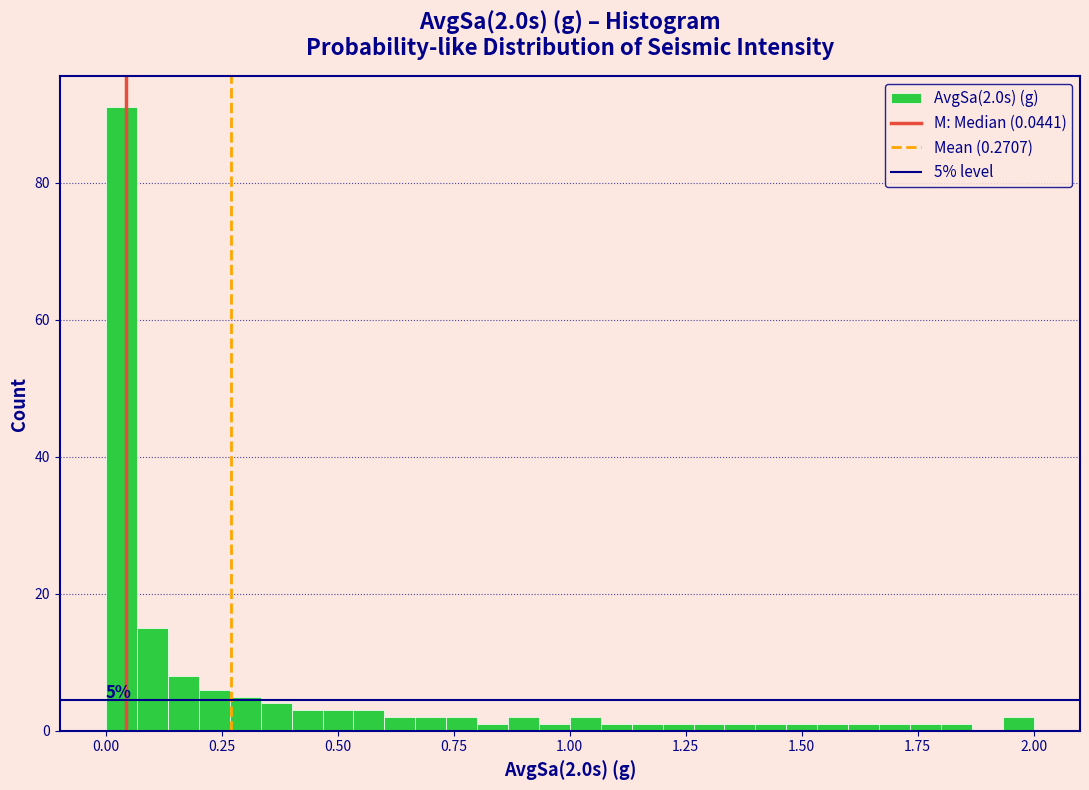

Around what value on the x-axis is the tallest bar? Give the approximate position of its centre, as read against the axis.

0.05